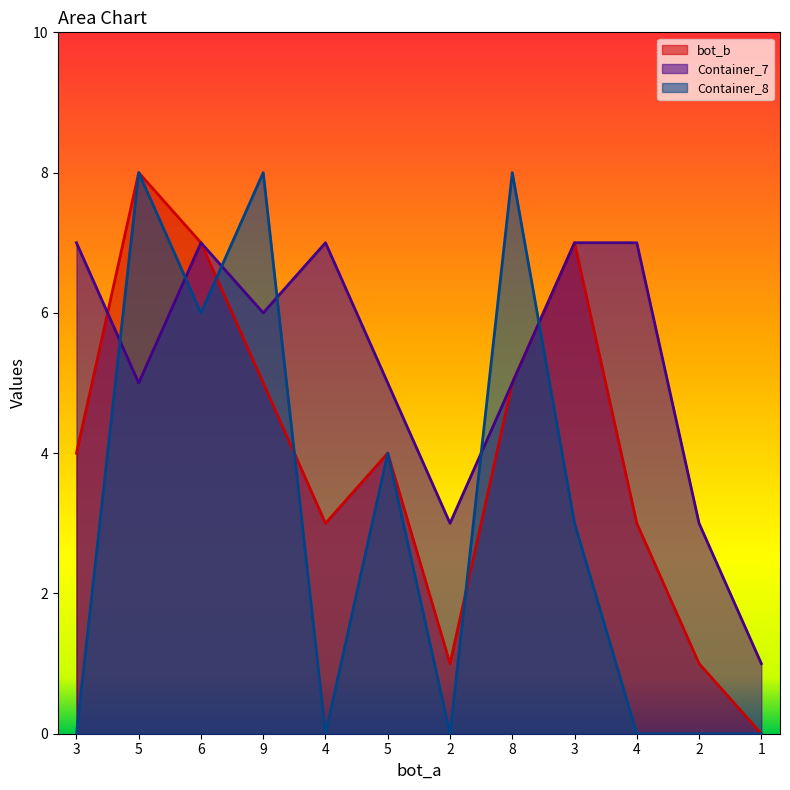

What are all the series names shown in the legend?

bot_b, Container_7, Container_8